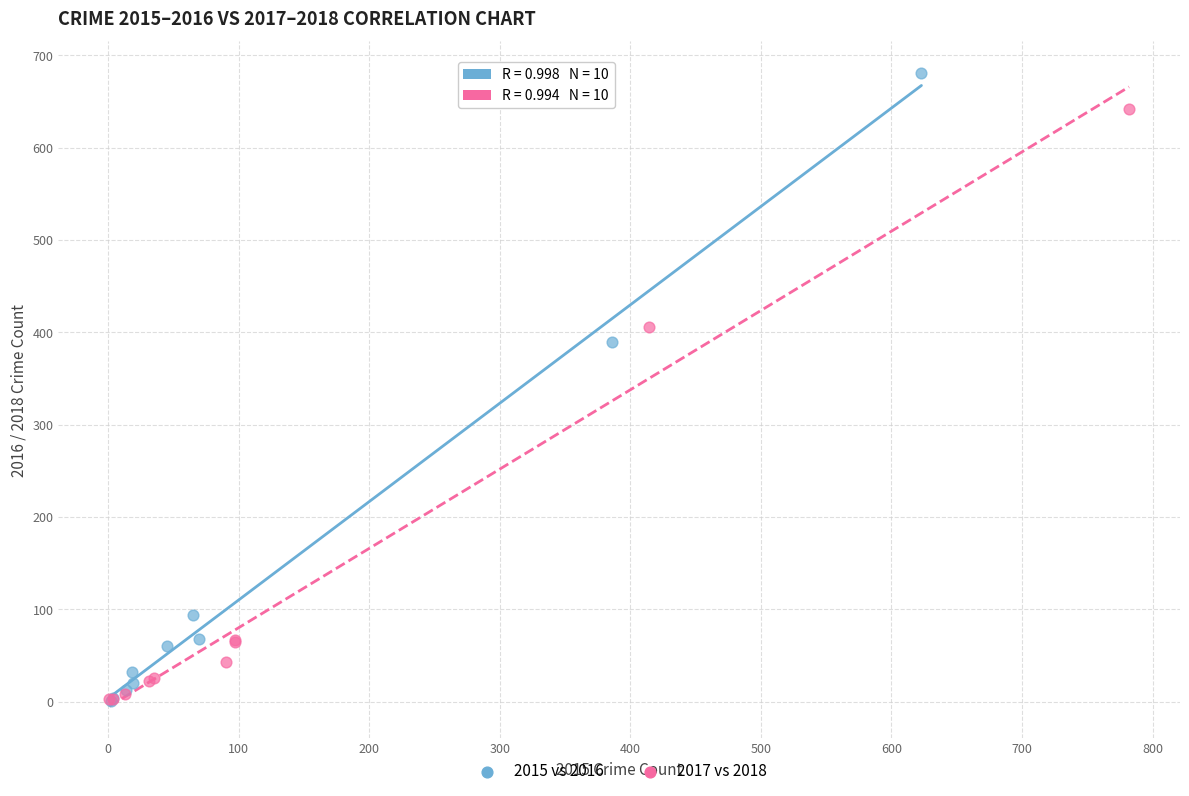

Which series has the largest Y range (max minus min)?

2015 vs 2016